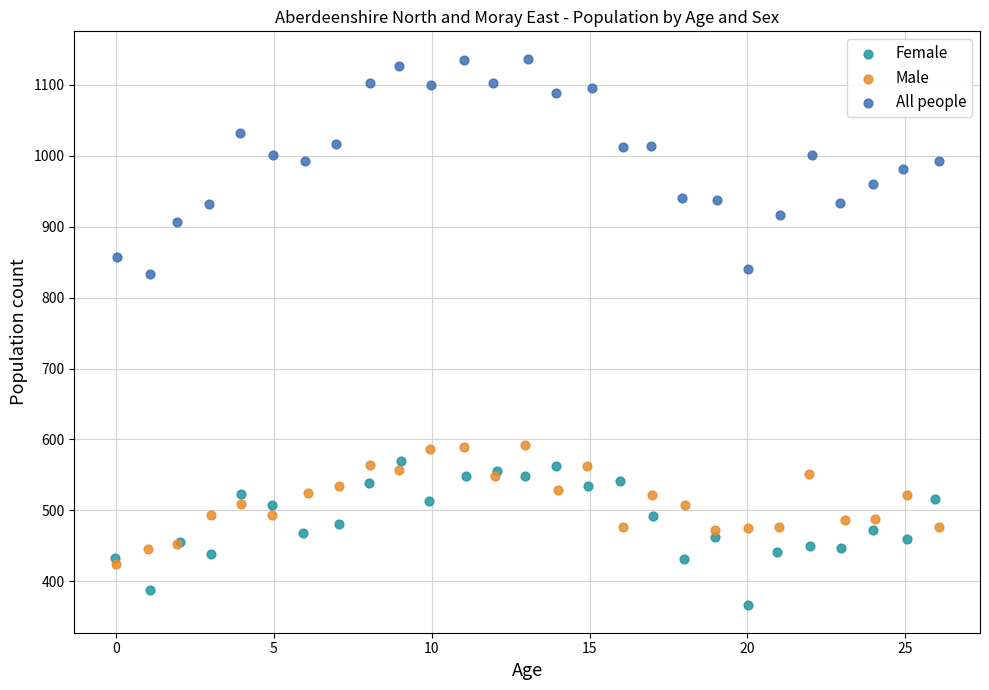

Which series has the widest spread of Y values?

All people